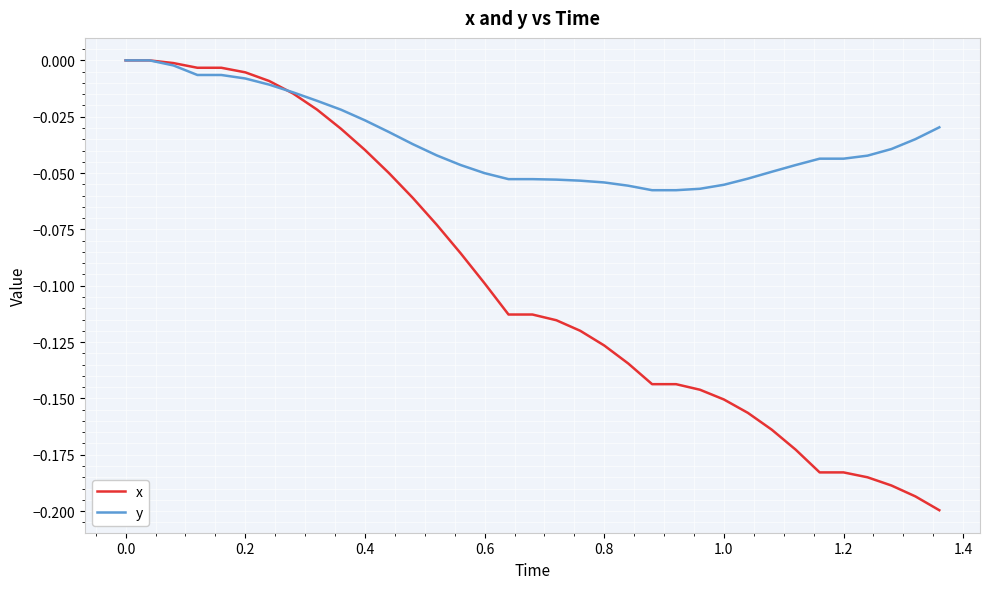

Does the chart have visible grid lines?

Yes